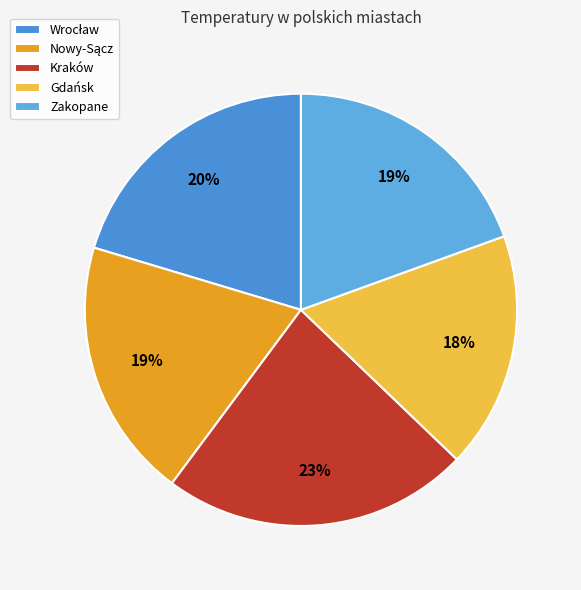

To the nearest percent, what is the difference between the largest and smallest slice percentages?

5%